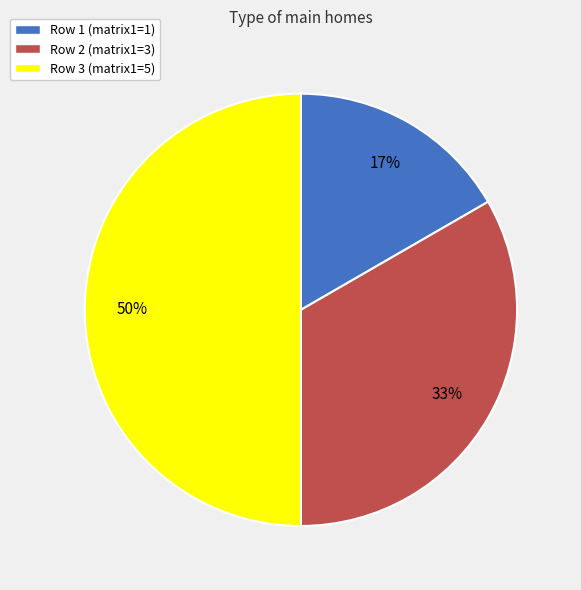

Which slice is the smallest?

Row 1 (matrix1=1)